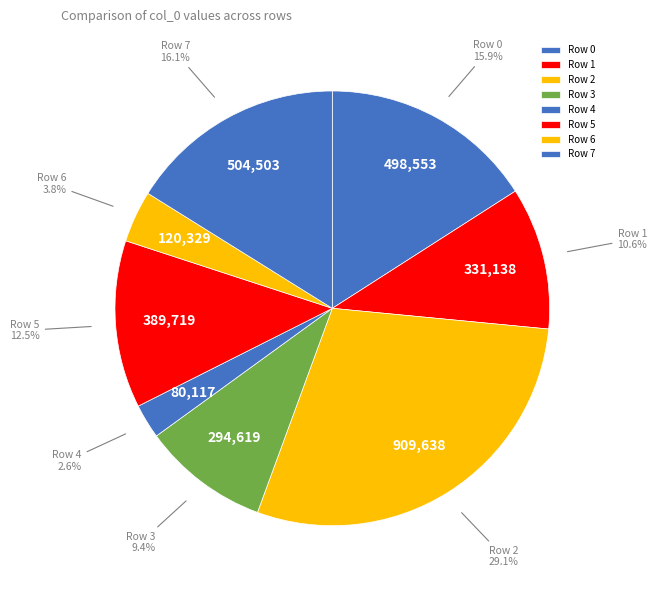

How many segments does this pie chart have?

8